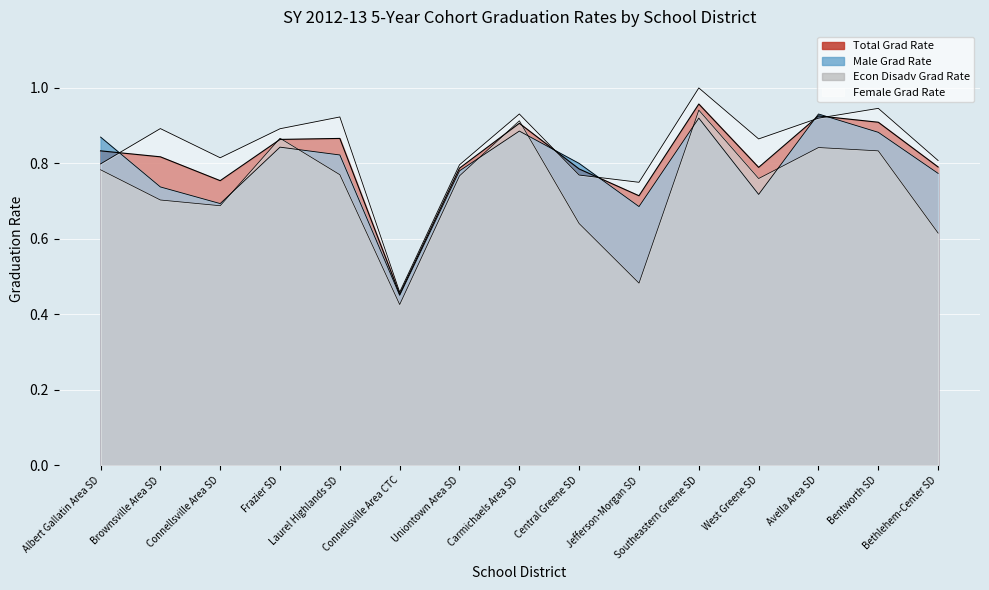

Reading right to left, what are all the values shown in this chart?

Total Grad Rate: 0.8	0.9	0.9	0.8	1.0	0.7	0.8	0.9	0.8	0.5	0.9	0.9	0.8	0.8	0.8
Male Grad Rate: 0.8	0.9	0.9	0.7	0.9	0.7	0.8	0.9	0.8	0.5	0.8	0.8	0.7	0.7	0.9
Female Grad Rate: 0.8	0.9	0.9	0.9	1.0	0.8	0.8	0.9	0.8	0.5	0.9	0.9	0.8	0.9	0.8
Econ Disadv Grad Rate: 0.6	0.8	0.8	0.8	0.9	0.5	0.6	0.9	0.8	0.4	0.8	0.9	0.7	0.7	0.8